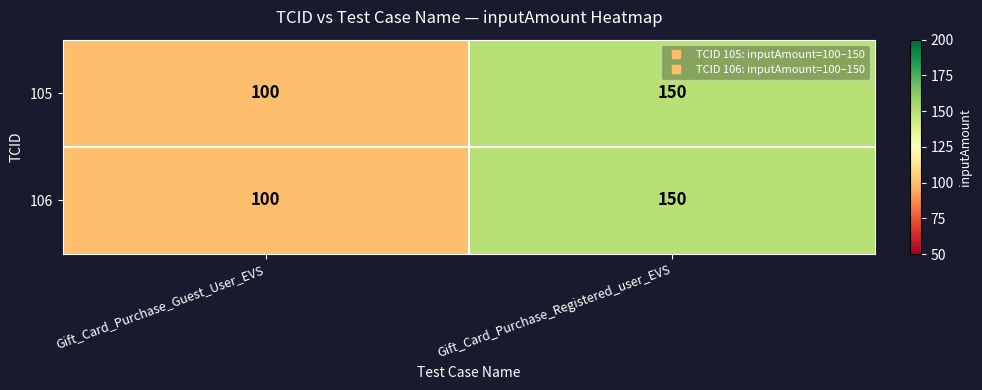

What is the greatest value displayed?

150